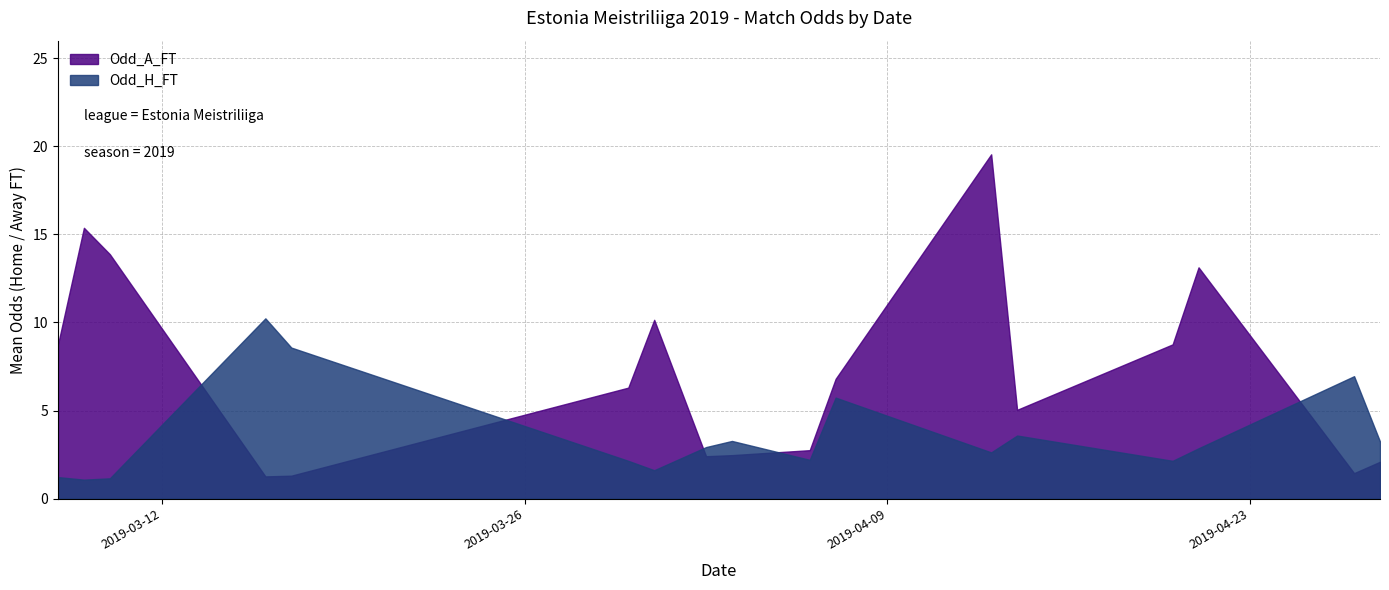

At which category does the chart reach its peak across all series?

2019-04-13